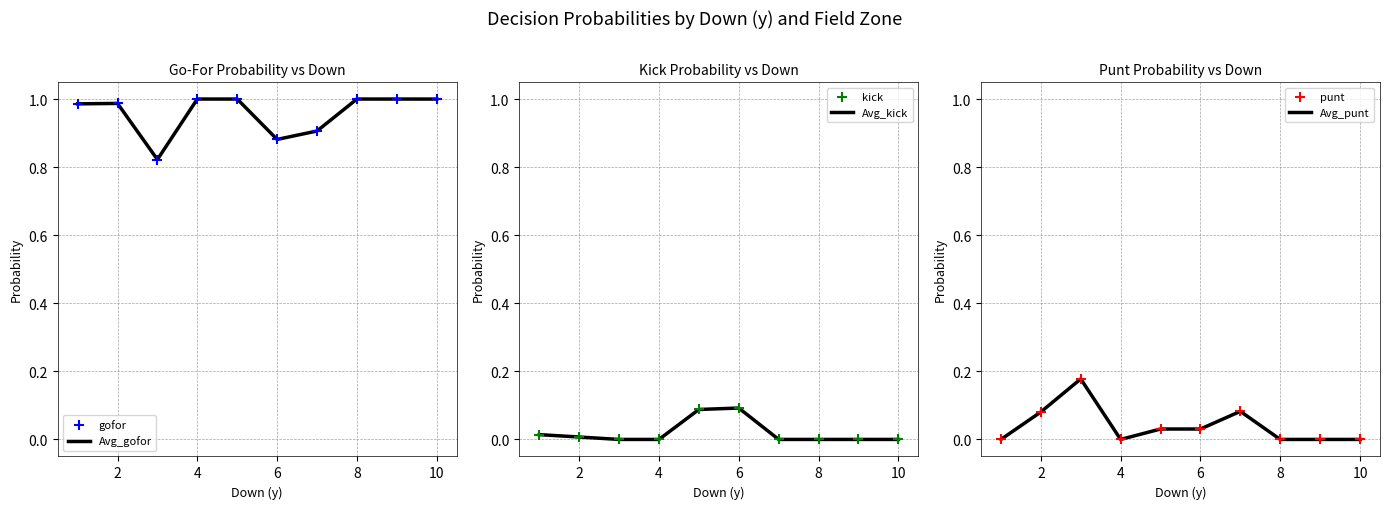

The Avg_kick series shows 0.0 at 2. True or false?

True